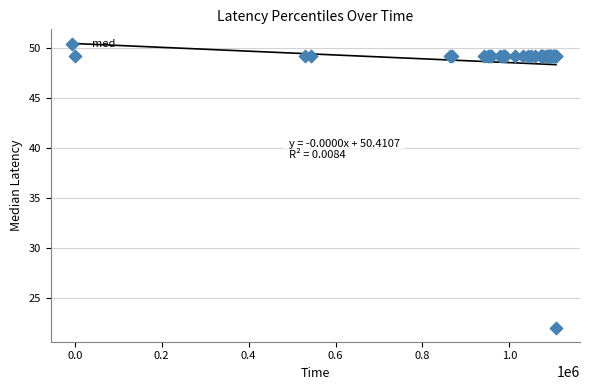

What Y value in the scatter plot is closest to 35?

22.0